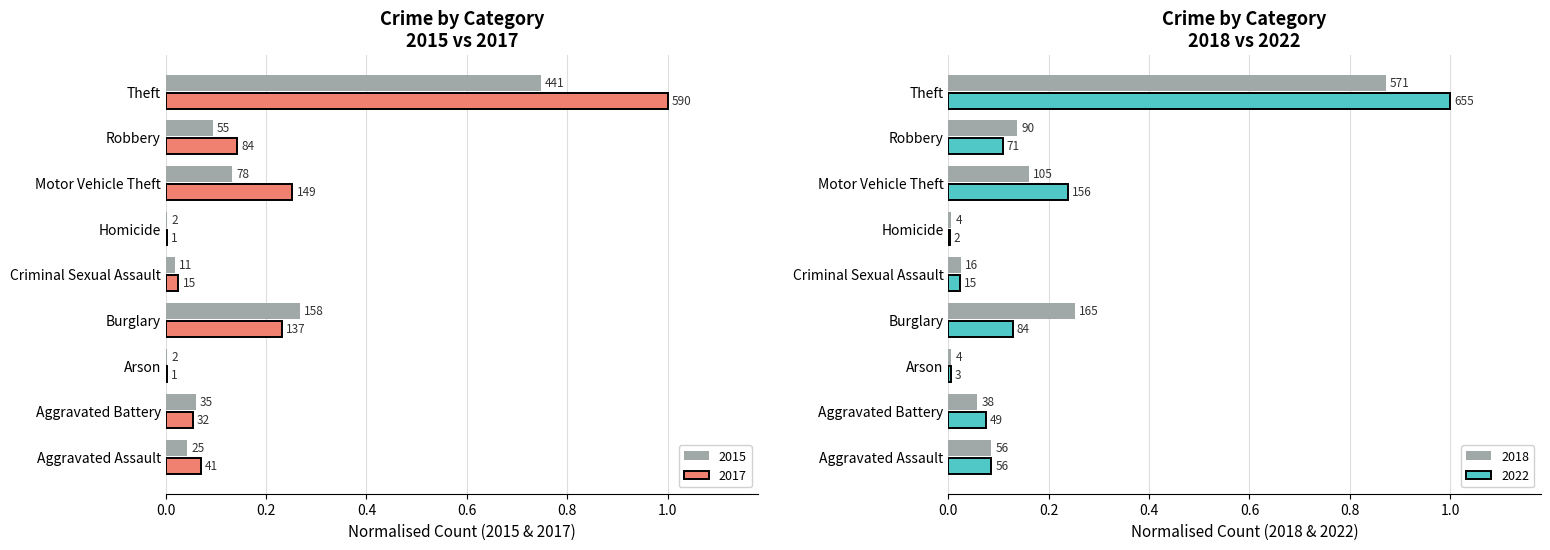

Are the bars grouped side by side (vs. stacked)?

Yes